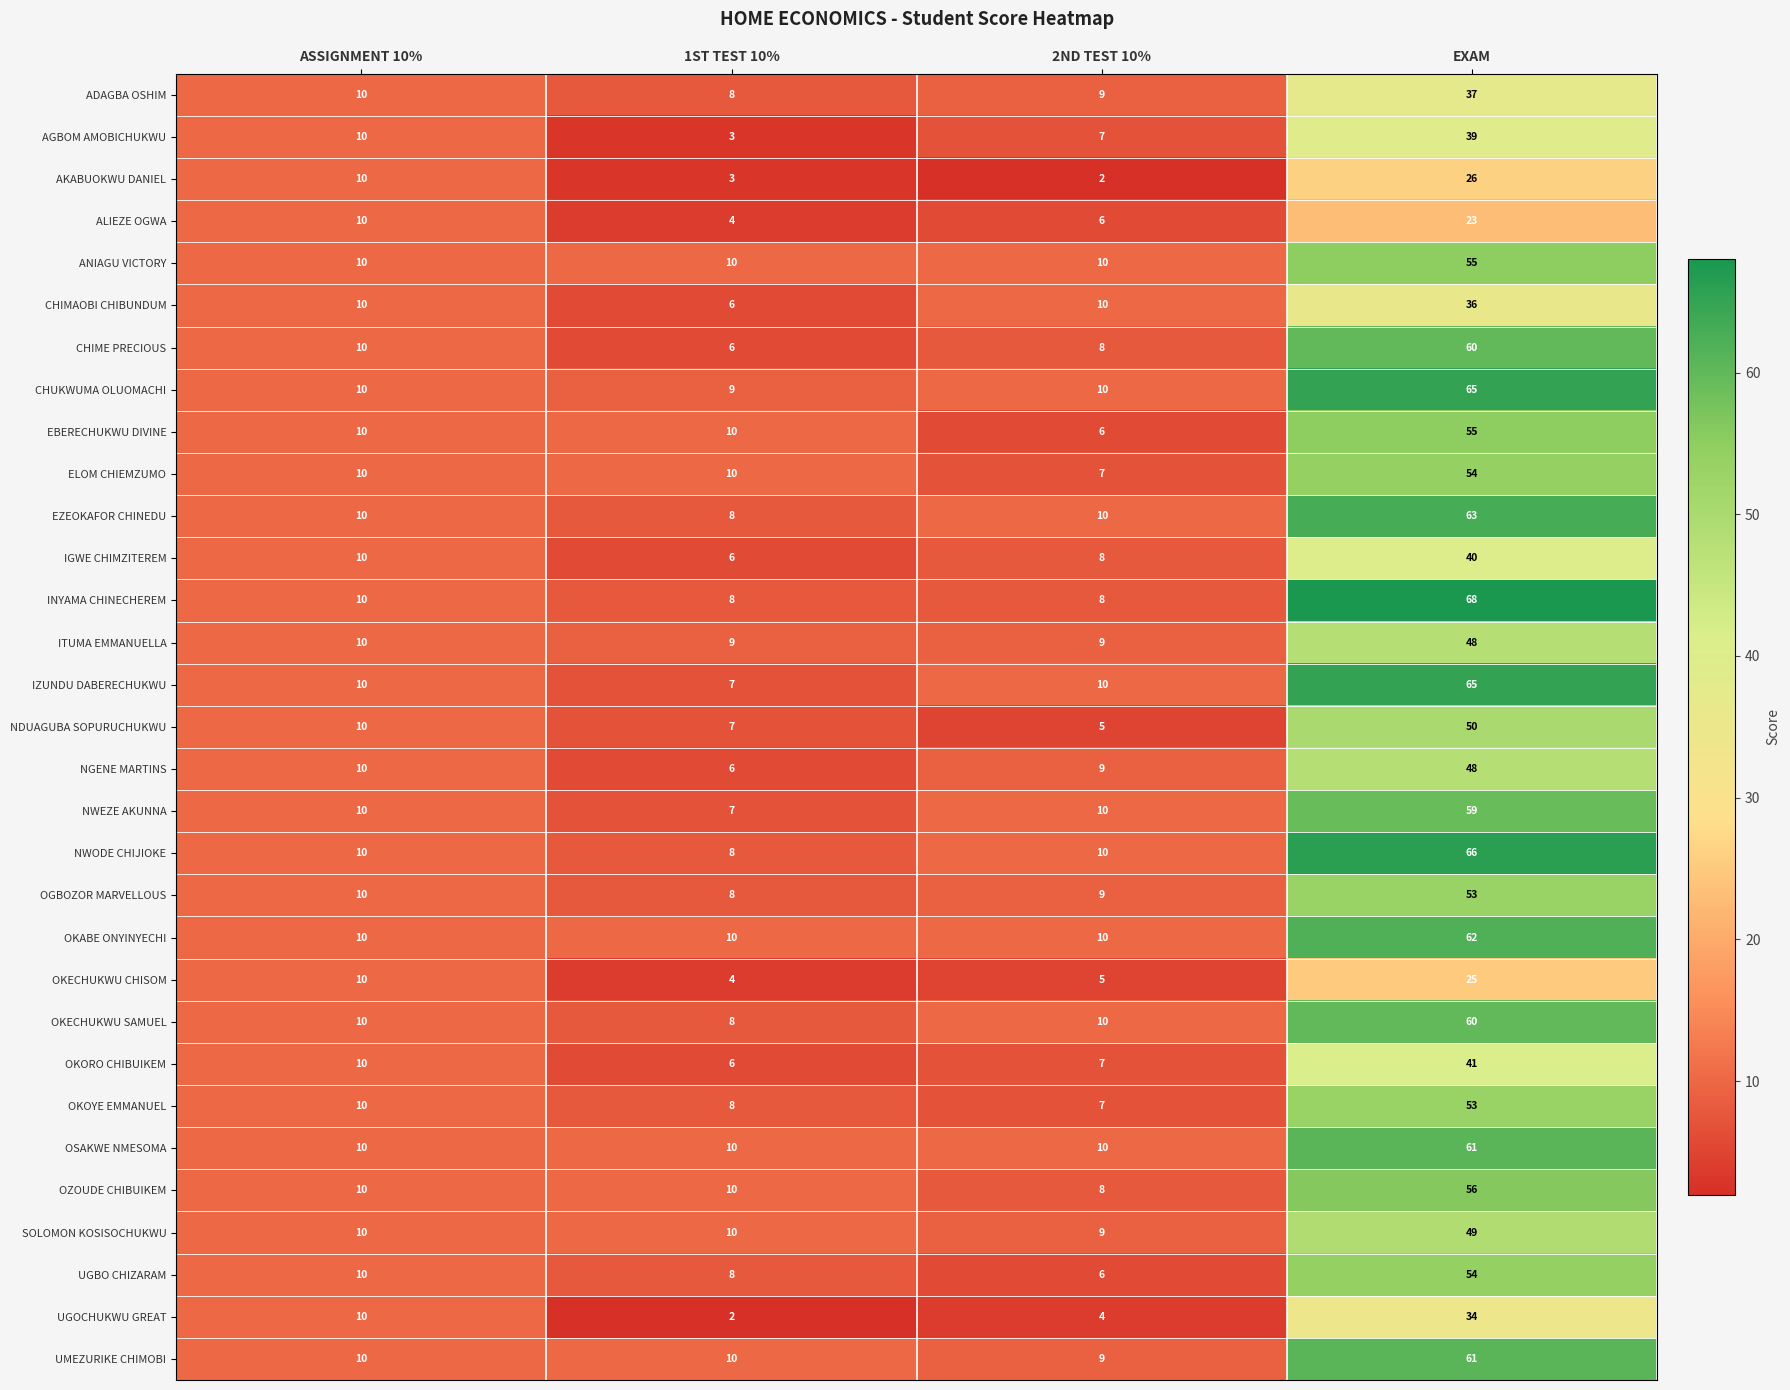

What is the difference between the second highest and minimum values in the UGOCHUKWU GREAT series?

8